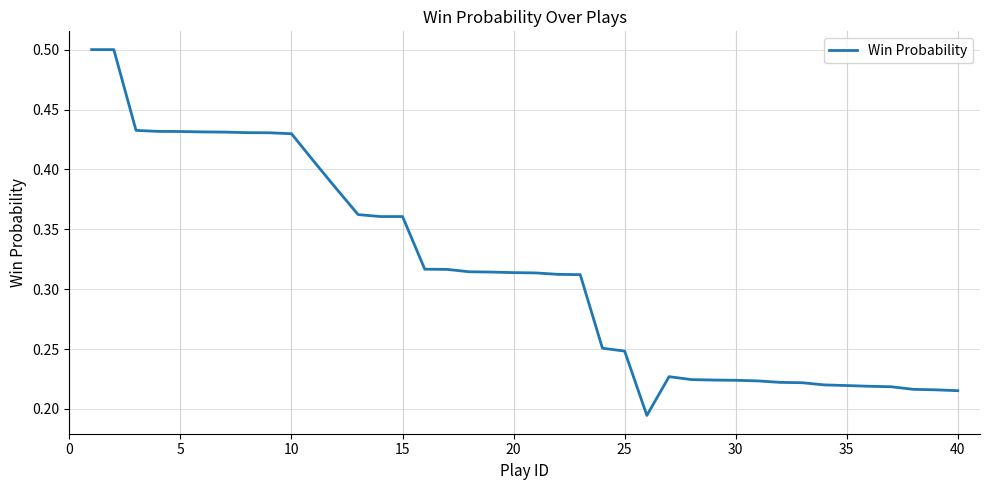

Does the chart display data point markers on the line(s)?

No